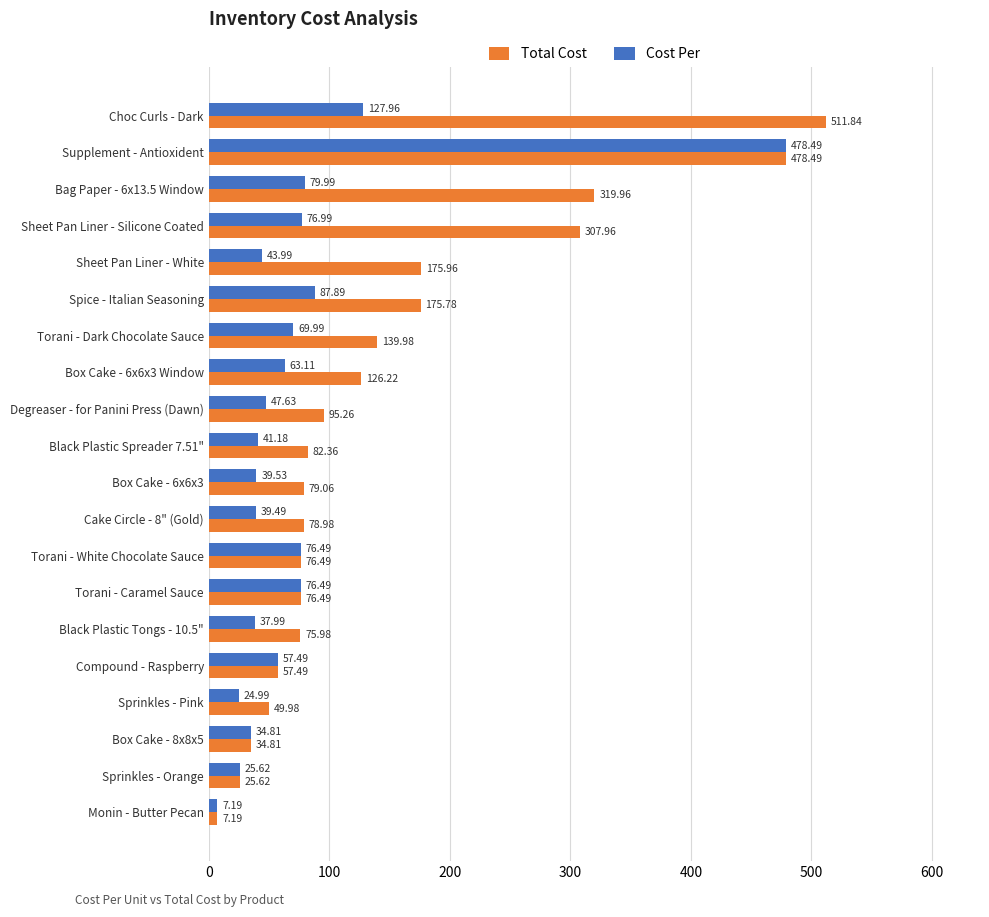

Which series has the widest spread of values?

Total Cost